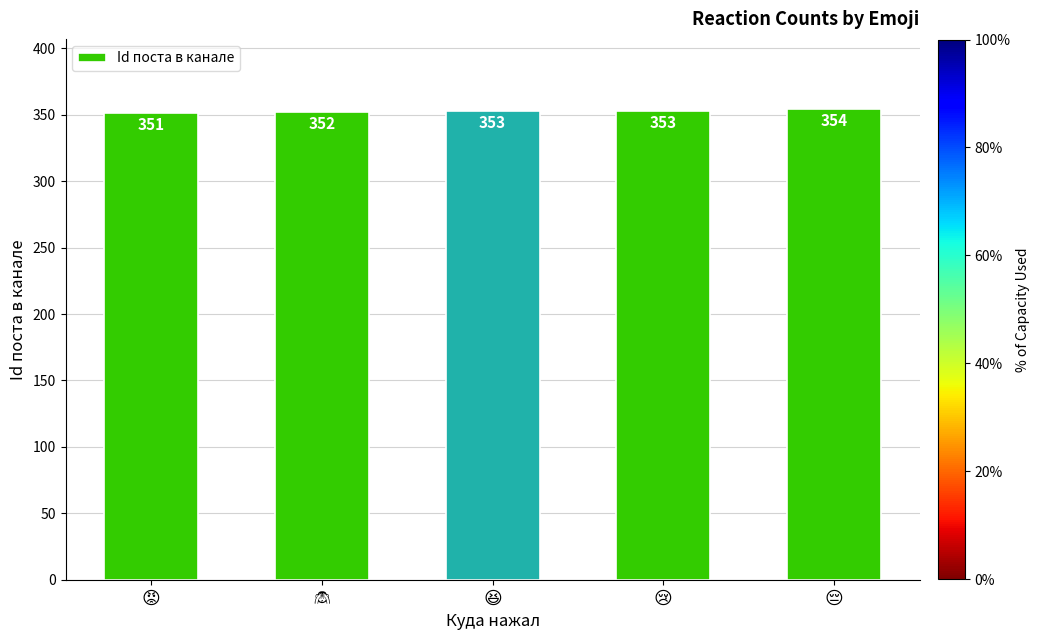

What is the smallest value displayed?

351